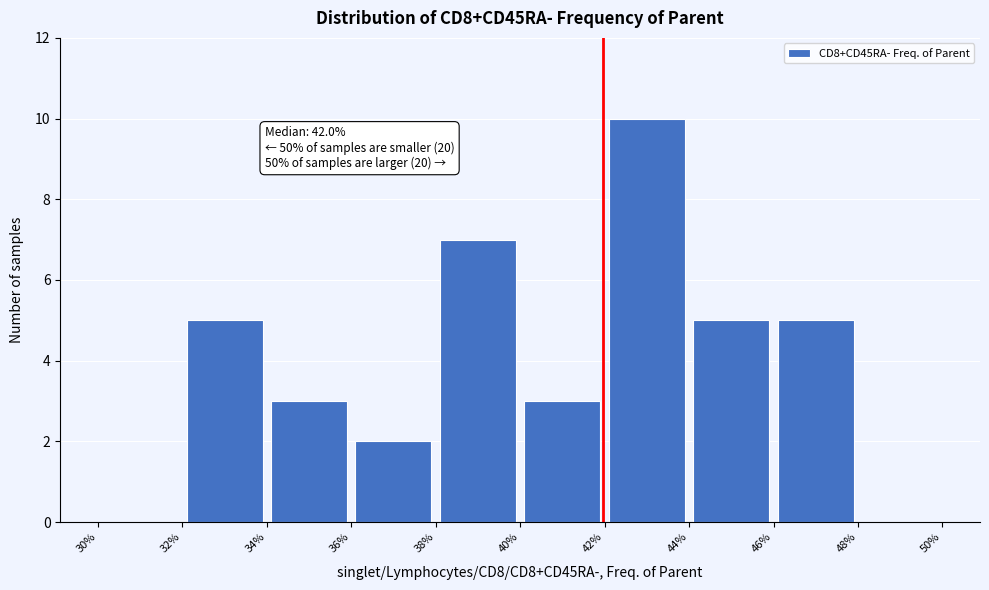

Which range on the x-axis has the tallest bar?

42% to 44%